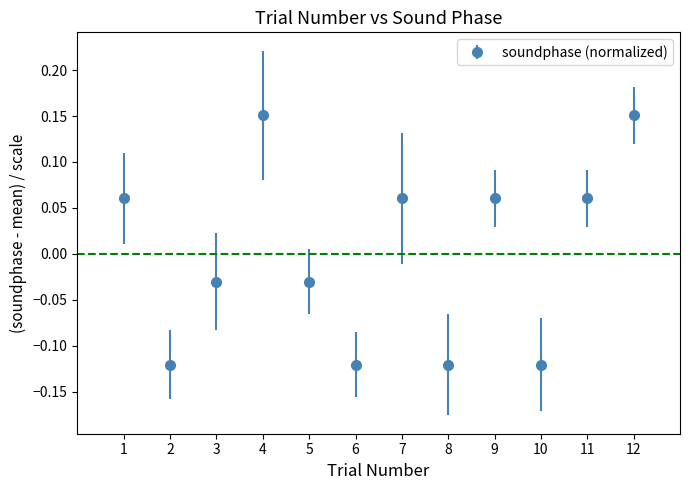

What is the change in value from 1 to 12?

+0.1